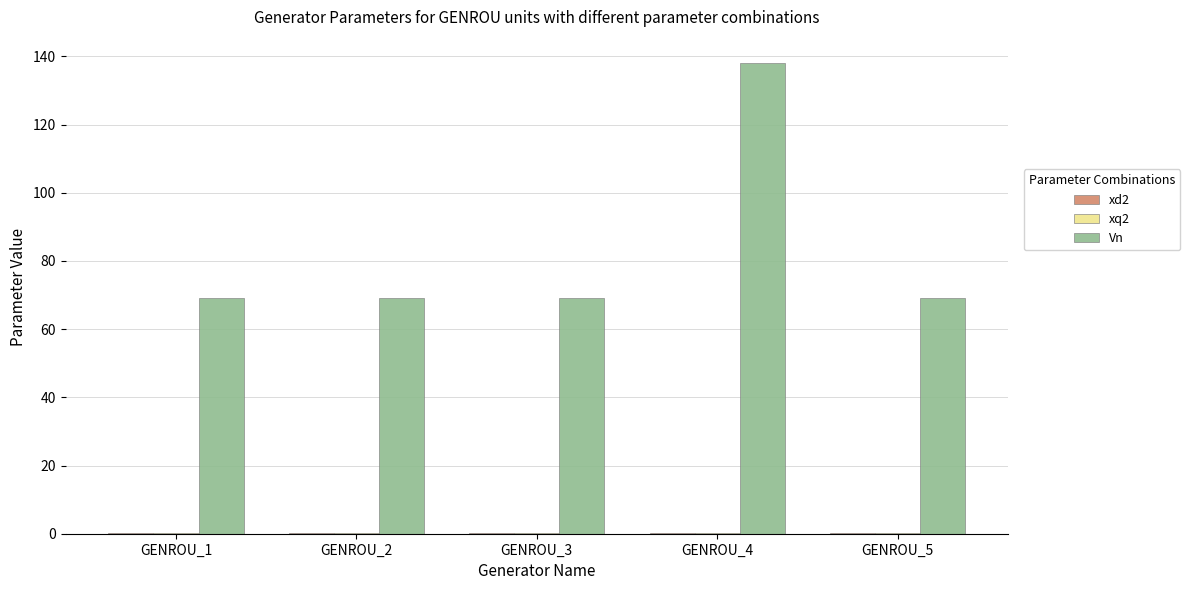

The Vn series shows 69.0 at GENROU_5. True or false?

True